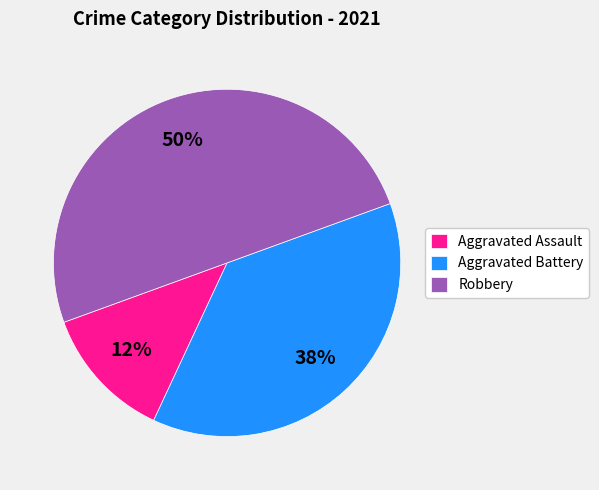

Rank the categories by value from lowest to highest.

Aggravated Assault, Aggravated Battery, Robbery